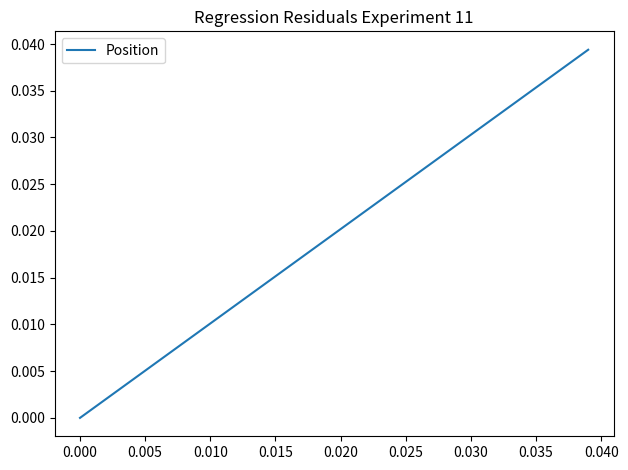

What is the sum of all values?

0.8